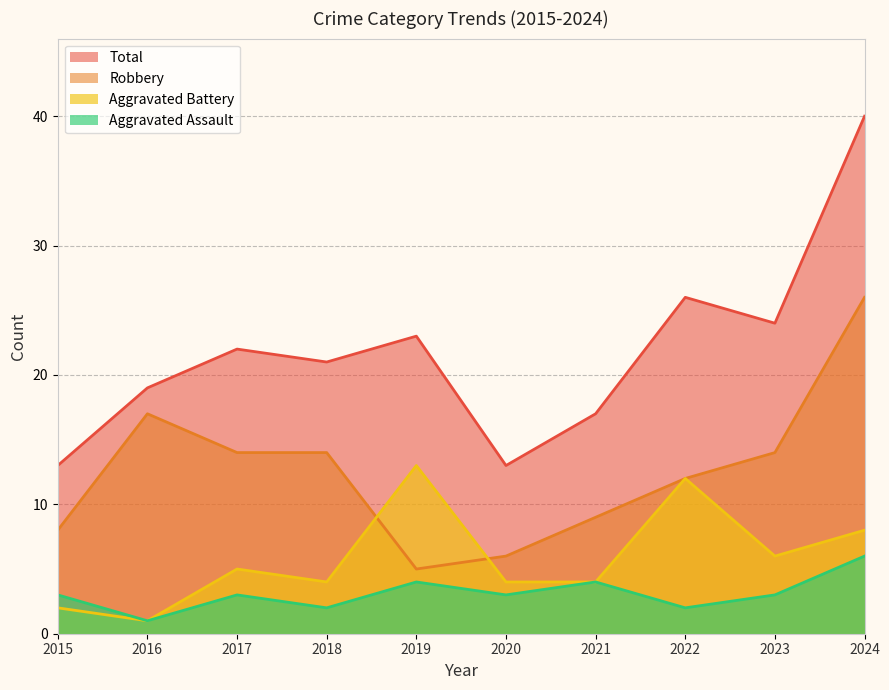

How many categories are shown in the chart?

10